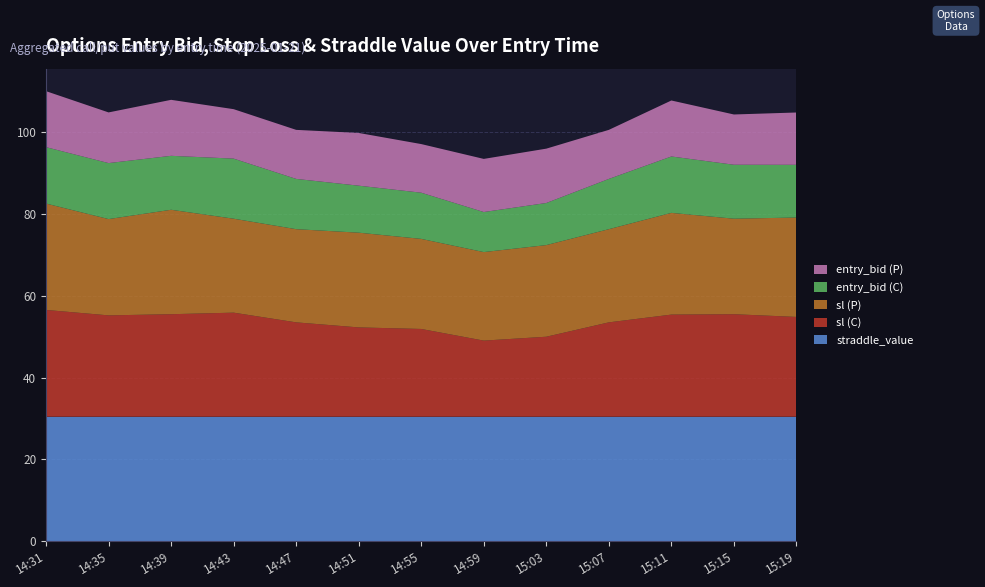

Reading left to right, extract all data points from this chart.

entry_bid (C): 13.8	13.7	13.2	14.7	12.3	11.5	11.3	9.8	10.3	12.3	13.8	13.2	12.9
entry_bid (P): 13.7	12.4	13.7	12.1	12.0	12.9	11.9	13.0	13.3	12.0	13.7	12.3	12.8
sl (C): 26.1	24.8	25.1	25.5	23.1	21.9	21.5	18.6	19.6	23.1	25.0	25.1	24.4
sl (P): 26.0	23.6	25.6	23.0	22.8	23.2	22.0	21.7	22.4	22.8	24.9	23.4	24.3
straddle_value: 30.4	30.4	30.4	30.4	30.4	30.4	30.4	30.4	30.4	30.4	30.4	30.4	30.4